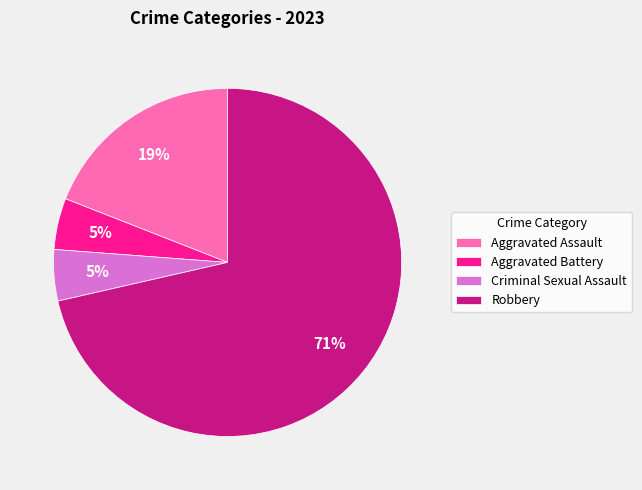

What is the largest slice in the pie chart?

Robbery